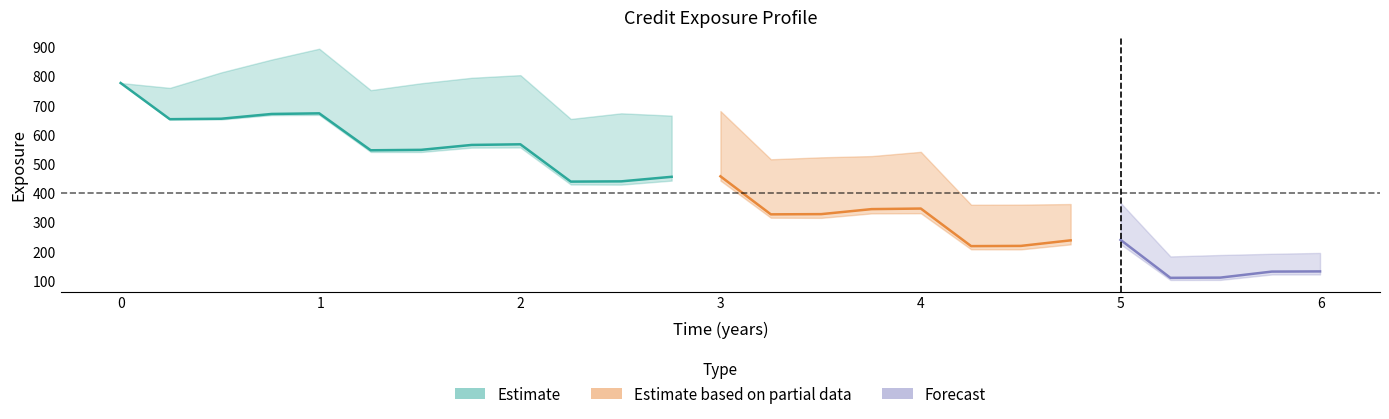

What is the difference between the highest and lowest values at 1.75432?

239.3